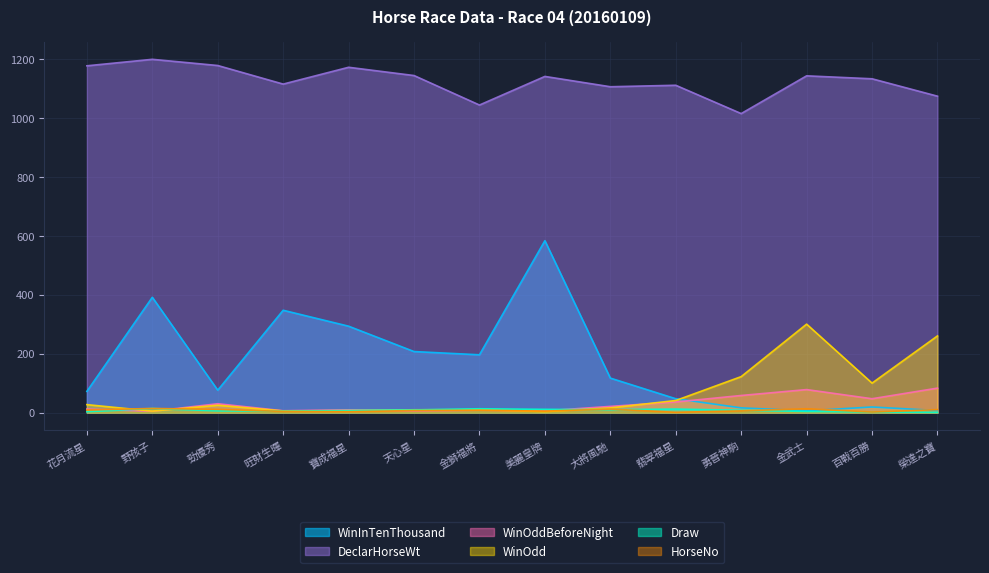

Where does the WinOddBeforeNight series first go above 21?

勁優秀